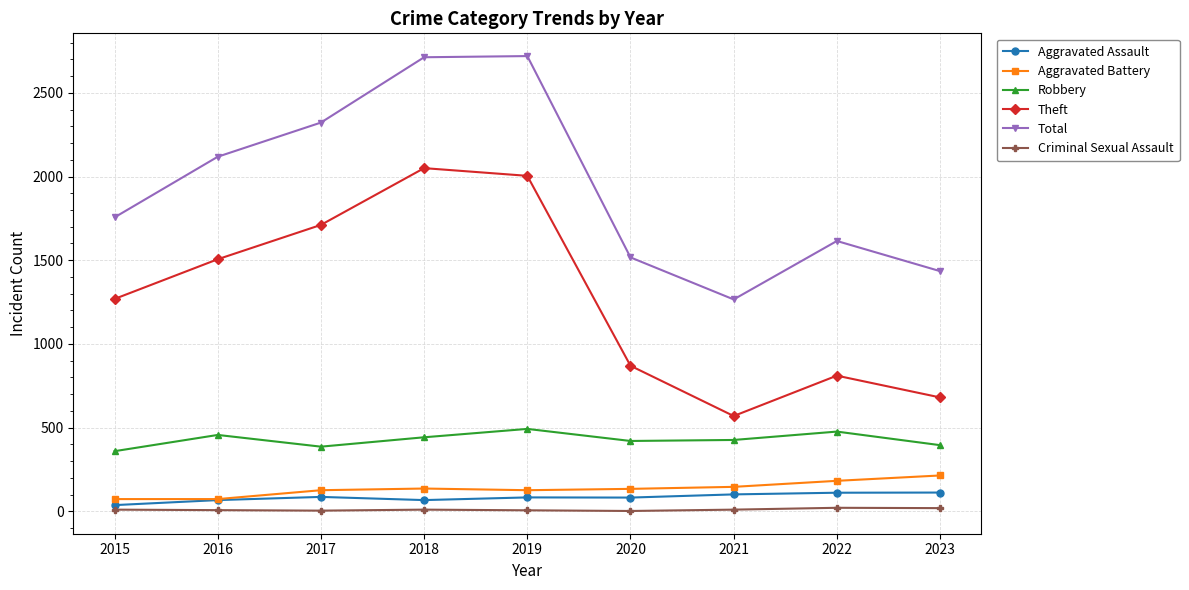

True or false: Theft has more than 0 interior local peaks.

True